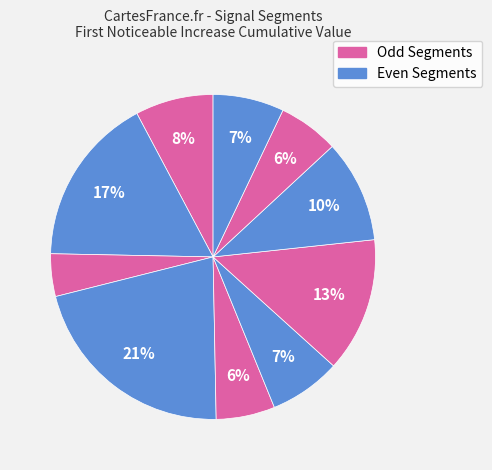

How many segments does this pie chart have?

10